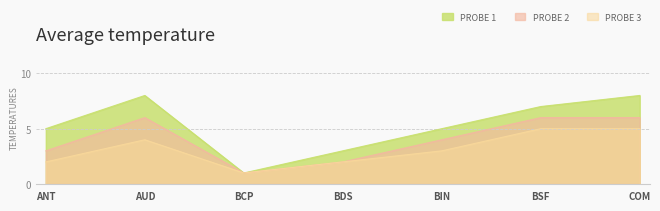

What is the lowest value of the PROBE 3 series?

1